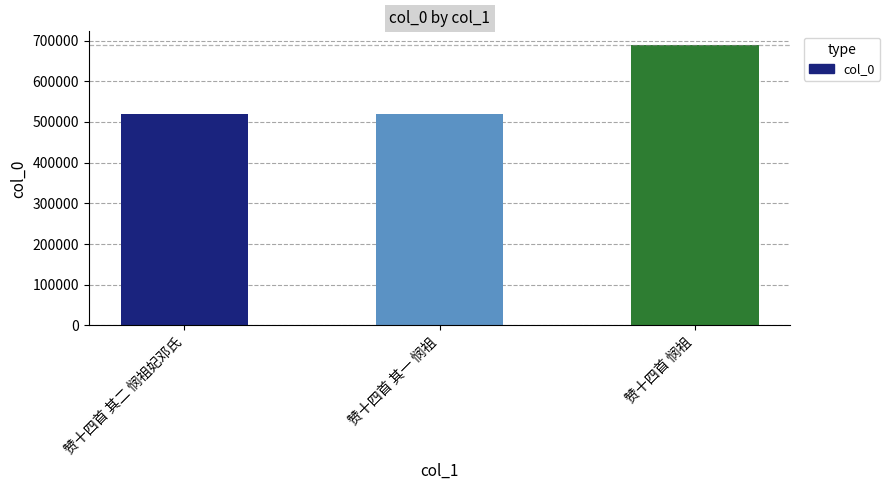

What is the label of the 3rd bar from the right?

赞十四首 其二 悯祖妃邓氏